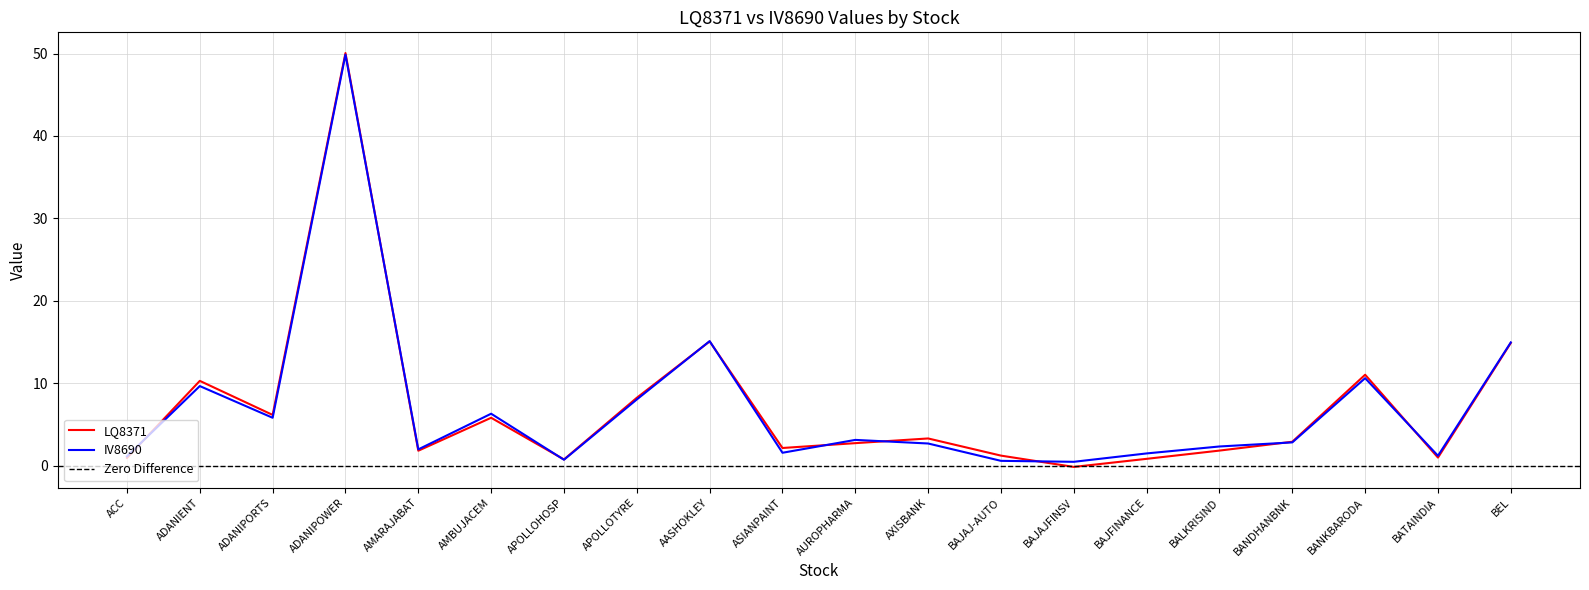

Reading left to right, list all the values displayed in this chart.

LQ8371: ACC=0.9	ADANIENT=10.3	ADANIPORTS=6.1	ADANIPOWER=50.1	AMARAJABAT=1.8	AMBUJACEM=5.8	APOLLOHOSP=0.7	APOLLOTYRE=8.2	AASHOKLEY=15.1	ASIANPAINT=2.1	AUROPHARMA=2.7	AXISBANK=3.3	BAJAJ-AUTO=1.2	BAJAJFINSV=-0.2	BAJFINANCE=0.8	BALKRISIND=1.8	BANDHANBNK=2.9	BANKBARODA=11.0	BATAINDIA=1.0	BEL=14.9
IV8690: ACC=1.1	ADANIENT=9.6	ADANIPORTS=5.8	ADANIPOWER=49.9	AMARAJABAT=2.0	AMBUJACEM=6.3	APOLLOHOSP=0.7	APOLLOTYRE=8.0	AASHOKLEY=15.1	ASIANPAINT=1.5	AUROPHARMA=3.1	AXISBANK=2.7	BAJAJ-AUTO=0.6	BAJAJFINSV=0.4	BAJFINANCE=1.5	BALKRISIND=2.3	BANDHANBNK=2.8	BANKBARODA=10.6	BATAINDIA=1.2	BEL=14.9